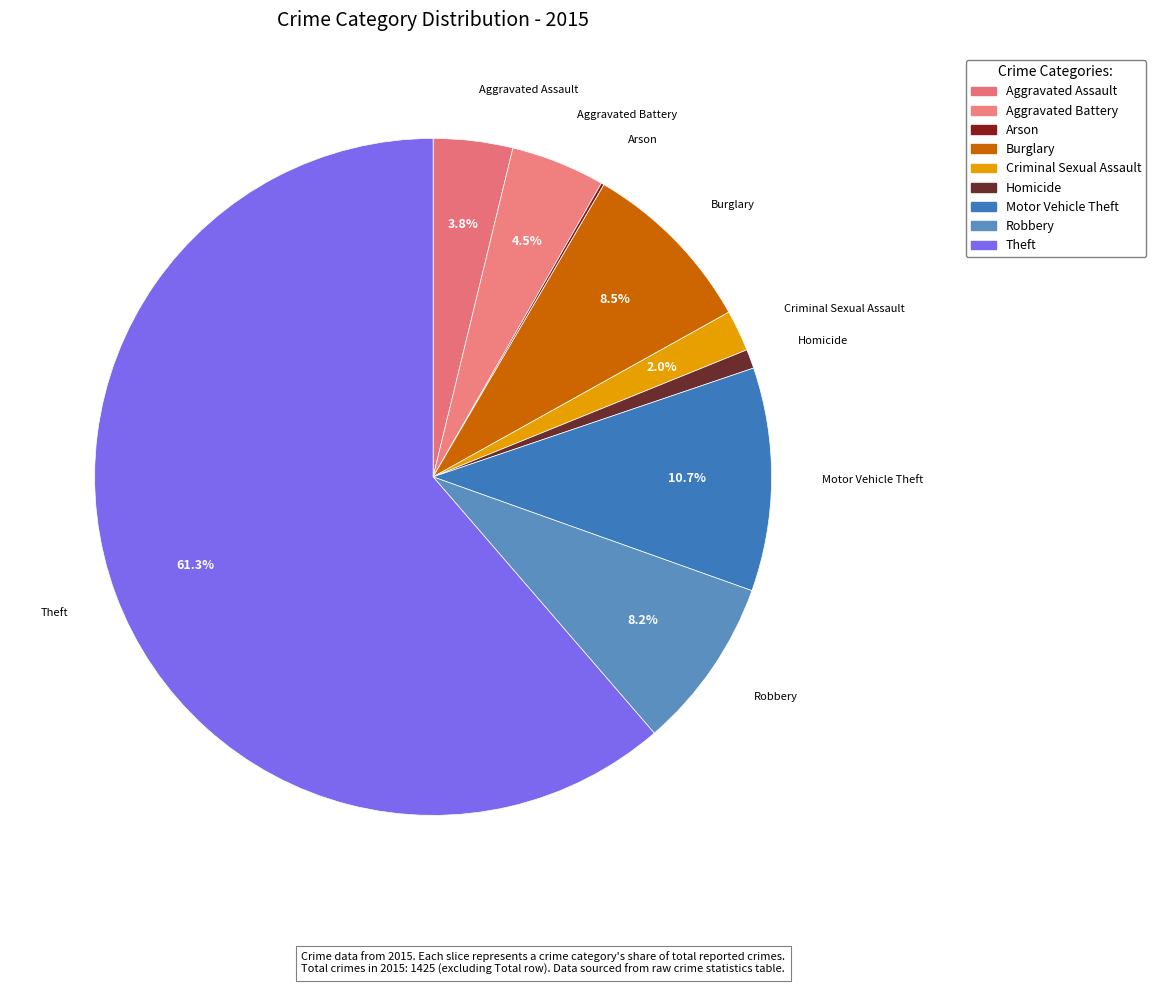

Is Theft the majority of the pie?

Yes